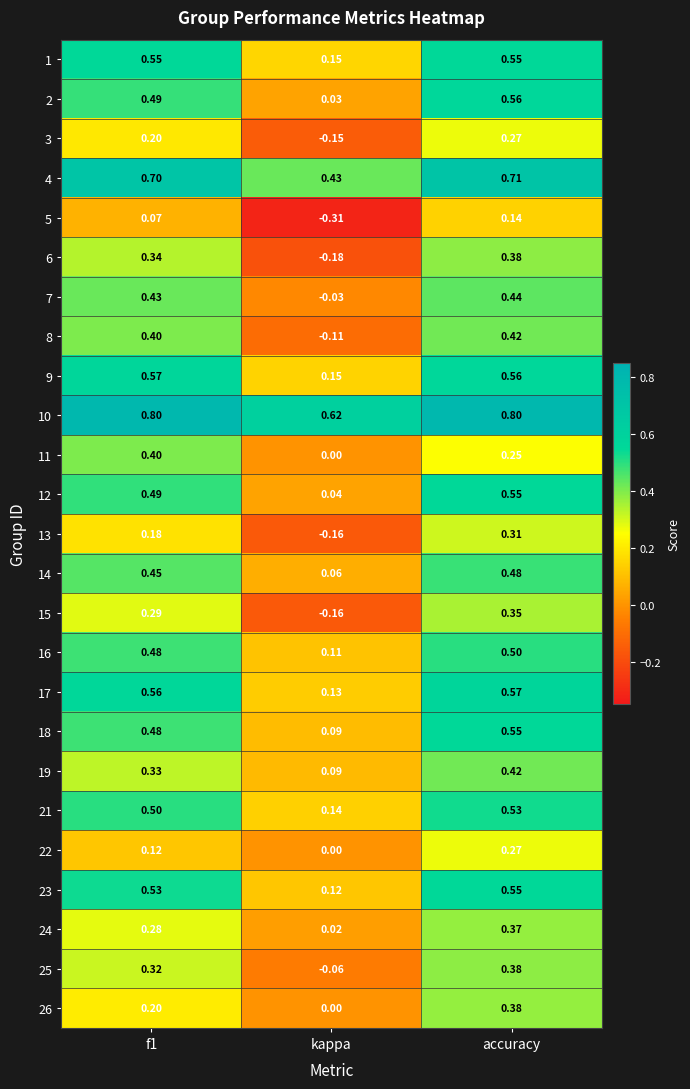

At which label is 4 closest to 0?

kappa